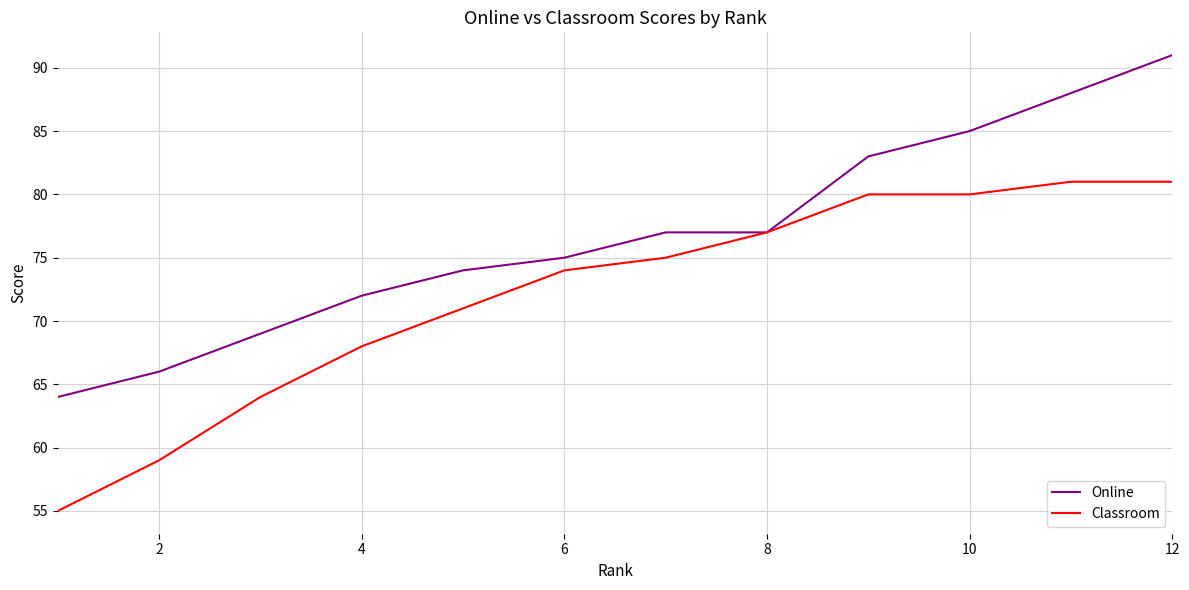

What are all the series names shown in the legend?

Online, Classroom